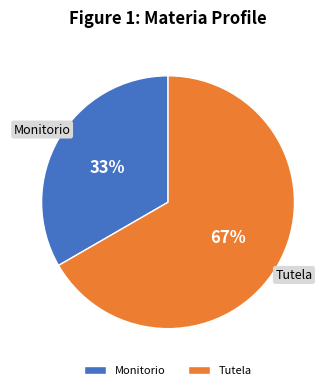

To the nearest percent, what is the combined percentage of Tutela and Monitorio?

100%